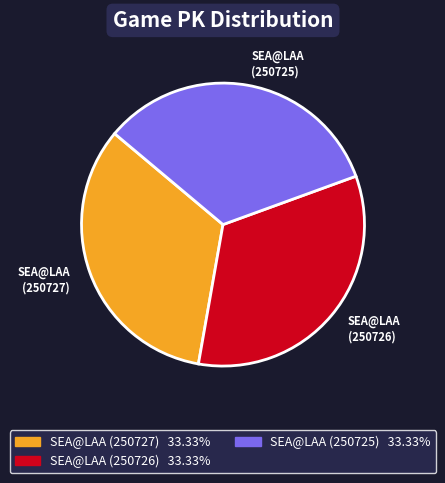

Is there any slice that represents more than half of the pie?

No